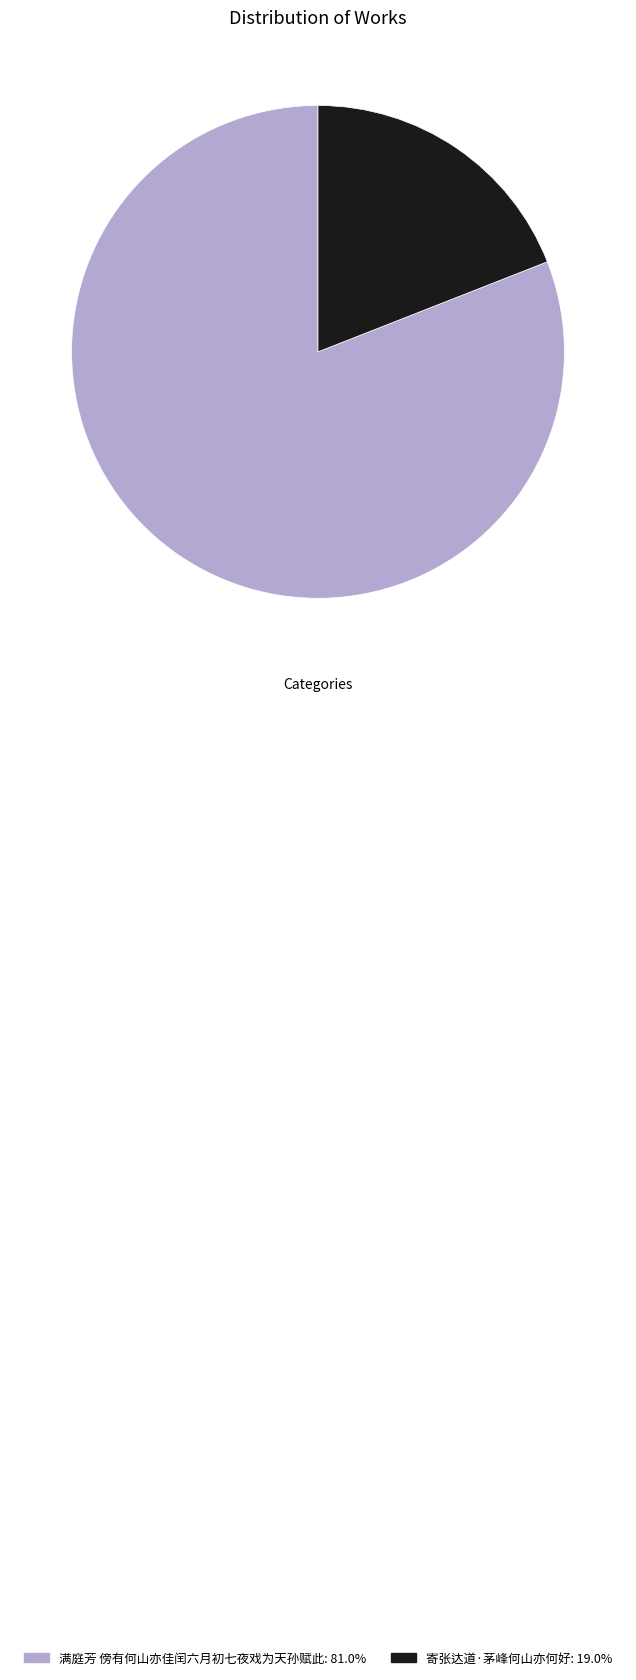

Which slice is the largest?

满庭芳 傍有何山亦佳闰六月初七夜戏为天孙赋此